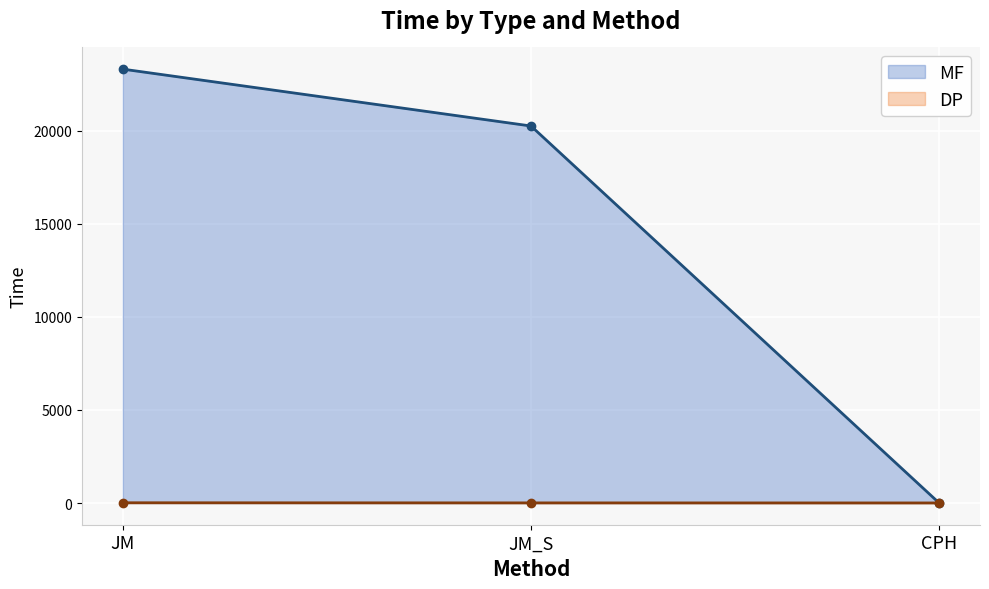

Which label corresponds to the largest value in the chart?

JM